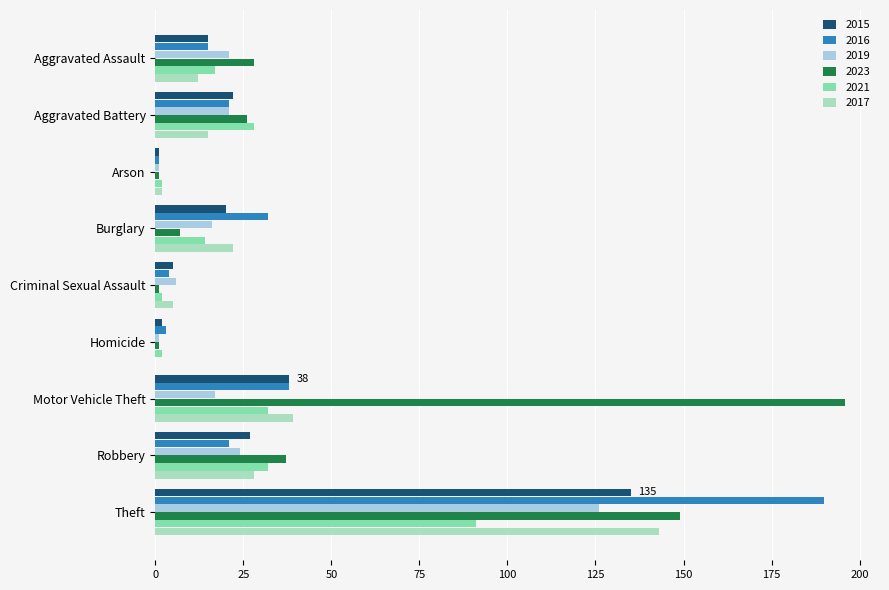

What is the sum of the 2023 values at Aggravated Assault and Burglary?

35